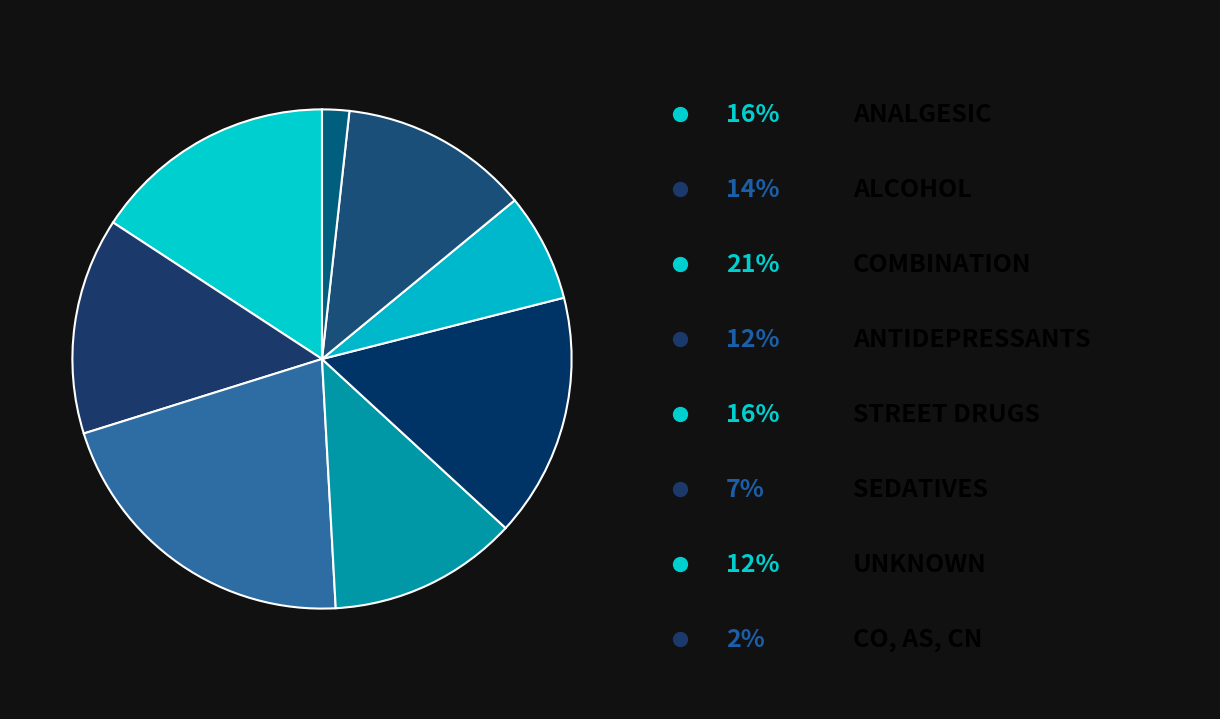

Does any single category account for the majority?

No